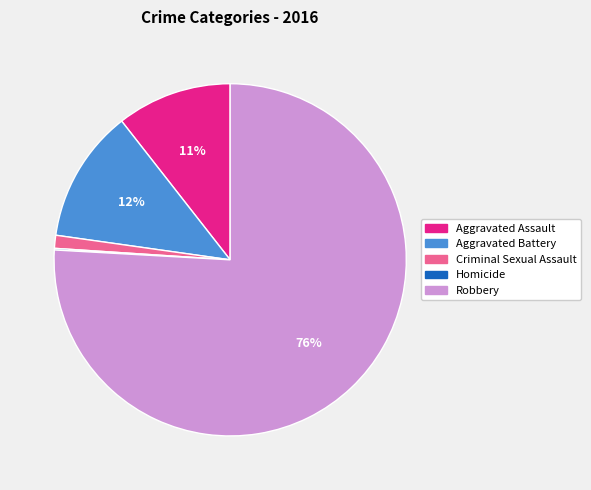

Which category has the biggest portion of the pie?

Robbery